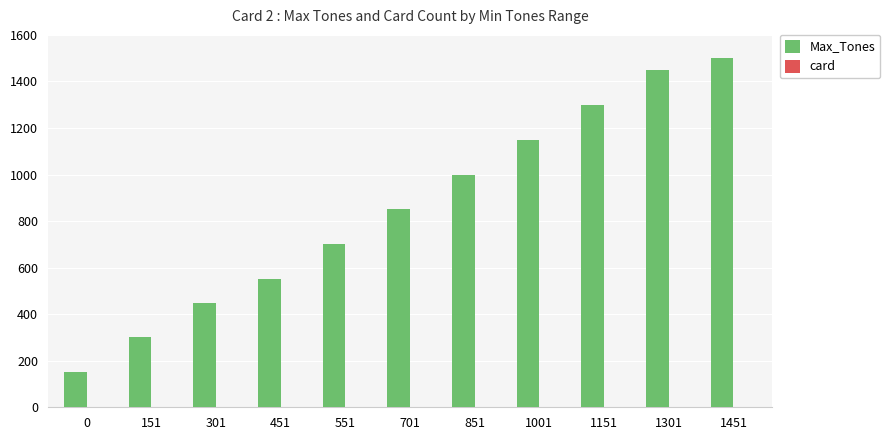

What is the greatest value displayed?

1500